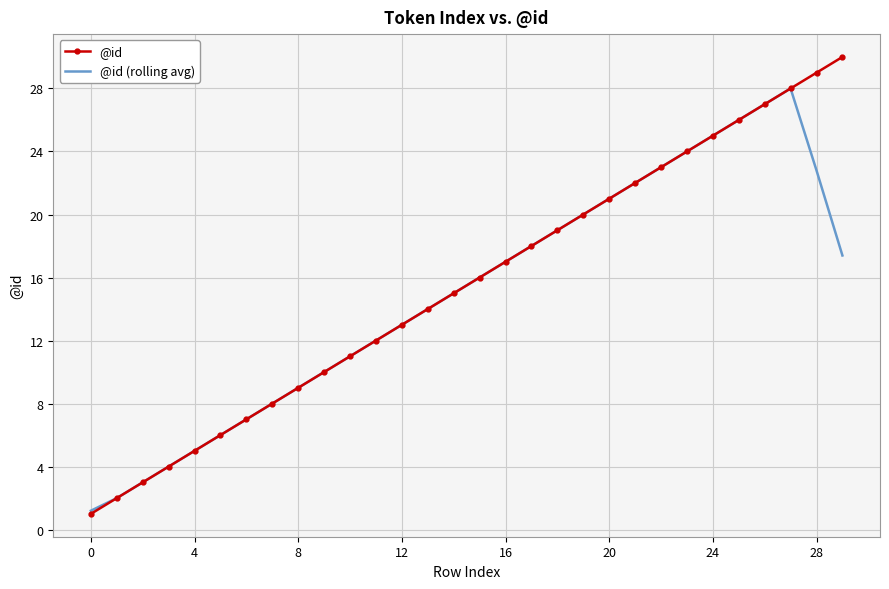

What is the average value of the @id series?

15.5